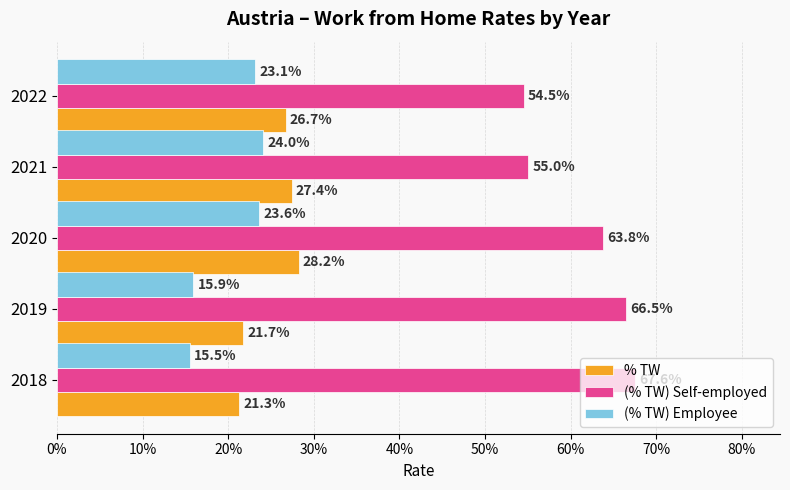

What is the value of the (% TW) Employee bar at the 3rd from the left?

0.2